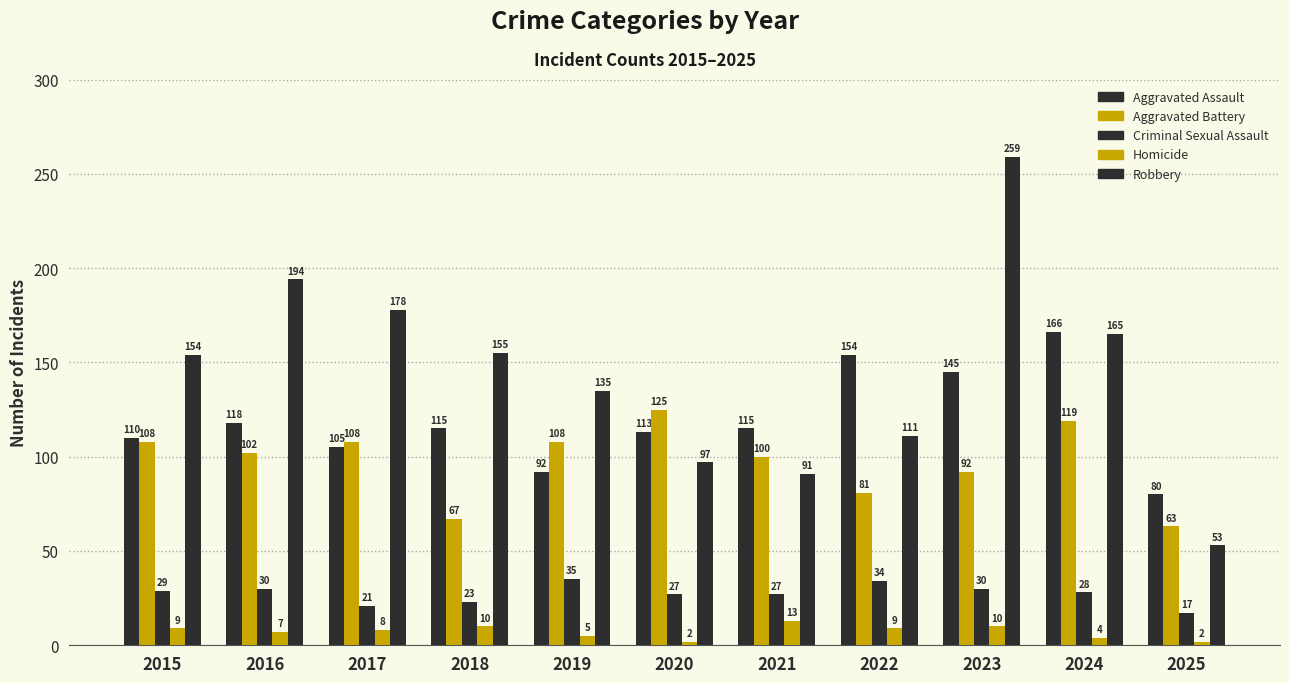

What is the total value across all series at 2019?

375